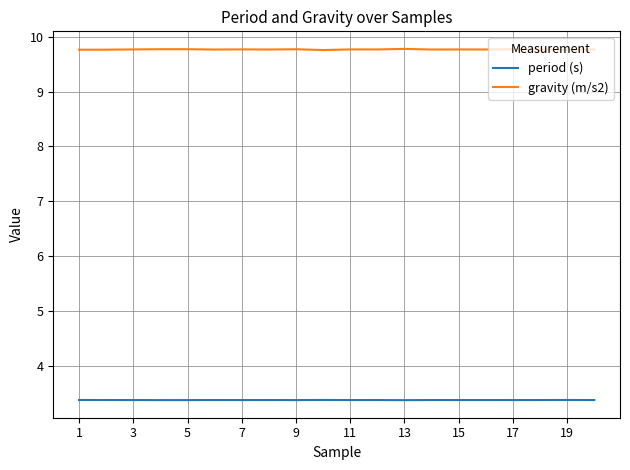

Which series has the largest range (max minus min)?

gravity (m/s2)